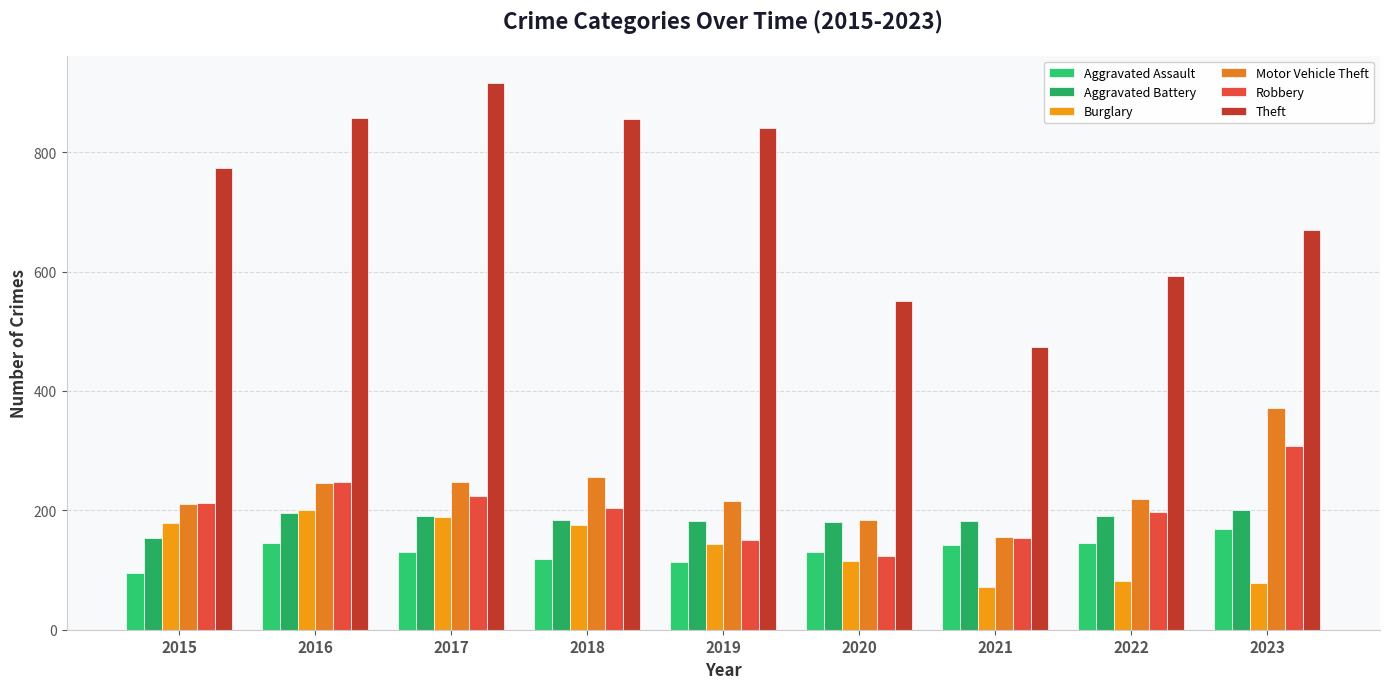

What is the maximum value for Theft?

916